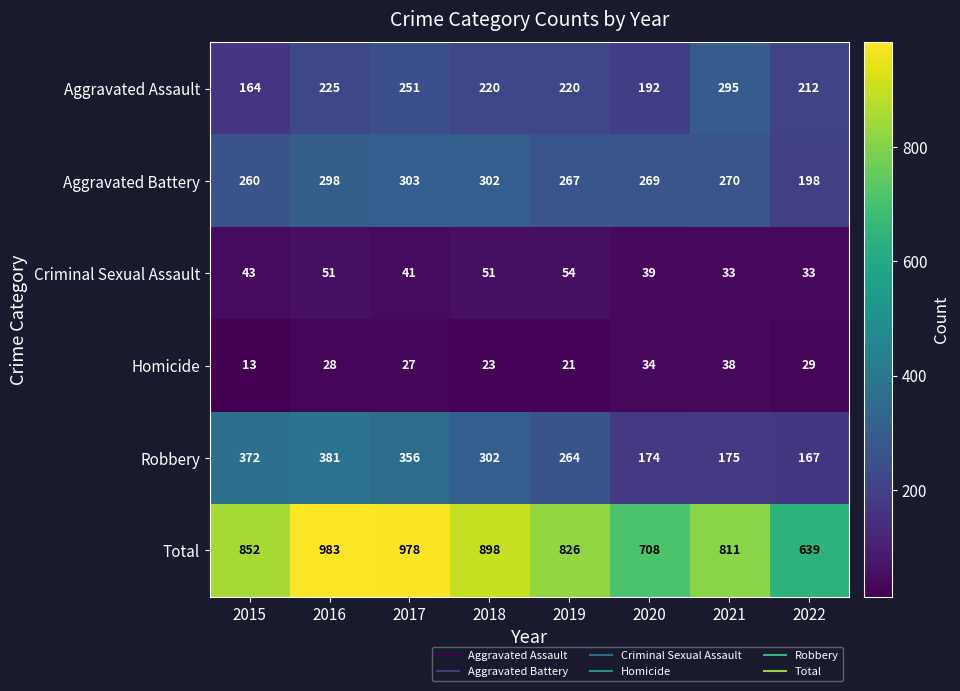

Rank the series by their maximum value, from highest to lowest.

Total, Robbery, Aggravated Battery, Aggravated Assault, Criminal Sexual Assault, Homicide